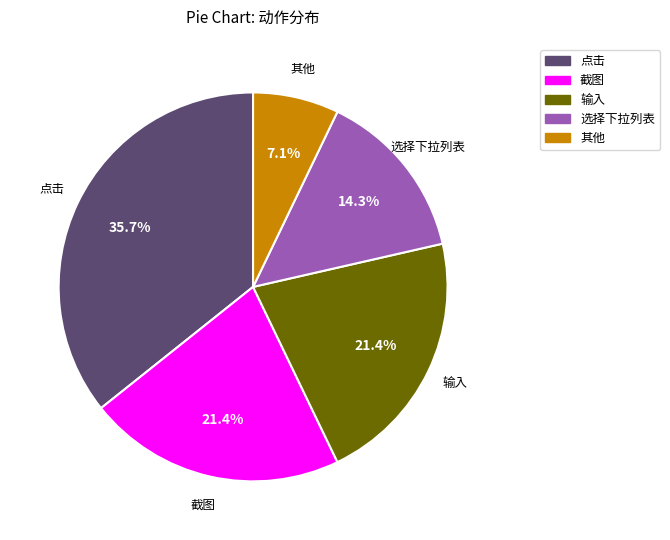

Is there any slice that represents more than half of the pie?

No